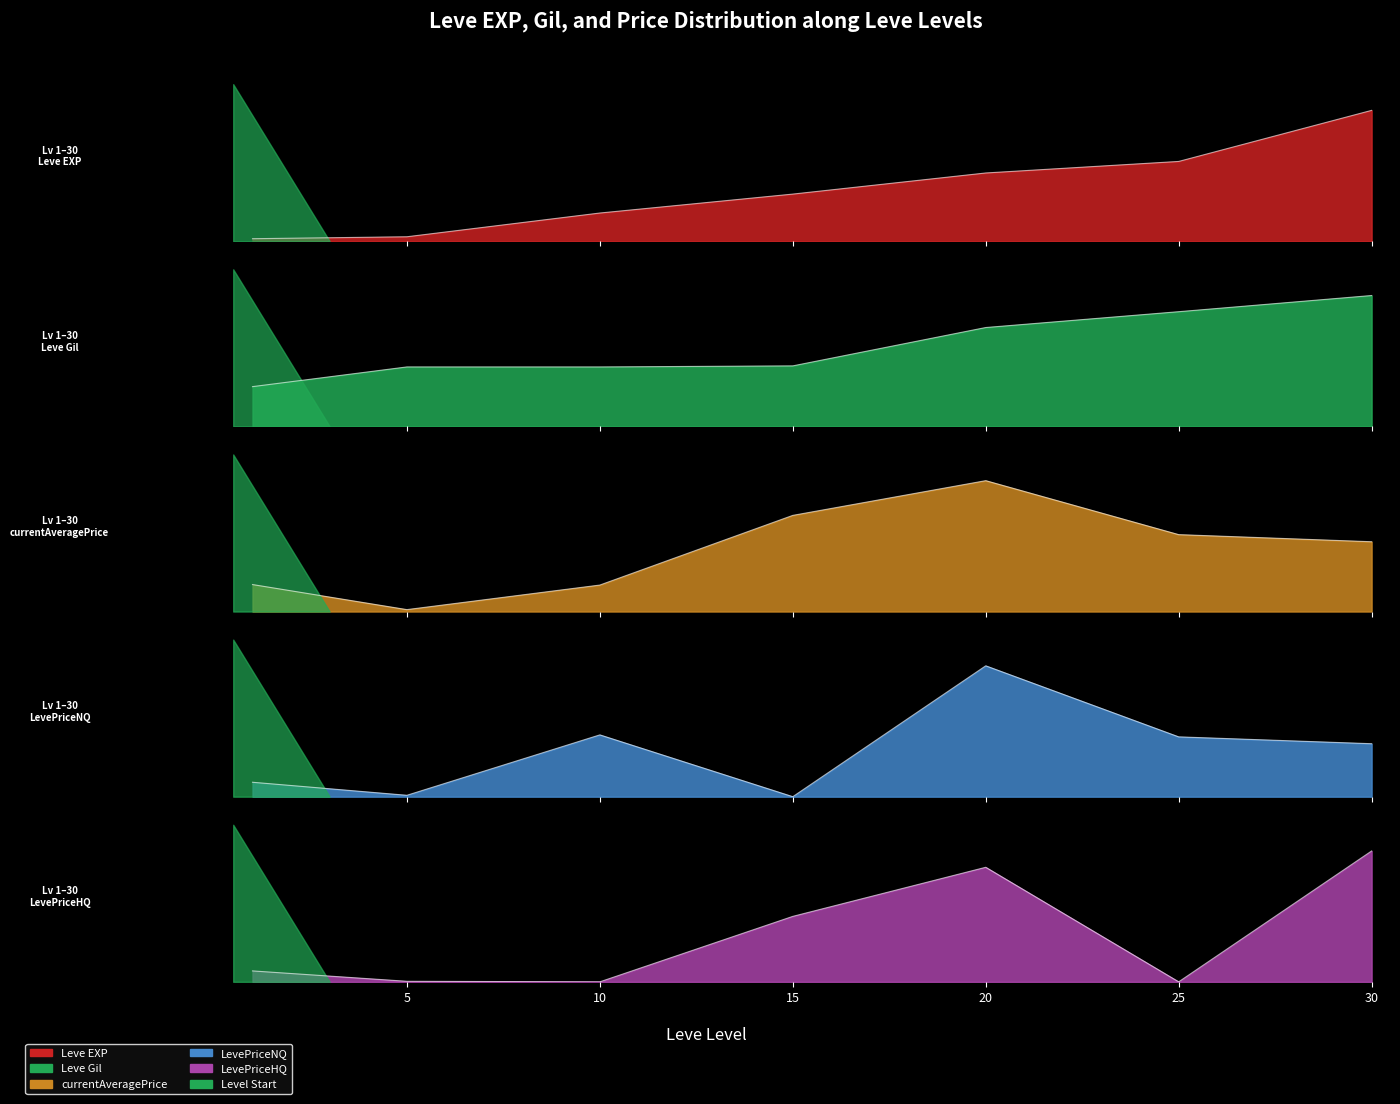

In LevePriceHQ, how many points are lower than both neighbors (excluding endpoints)?

2